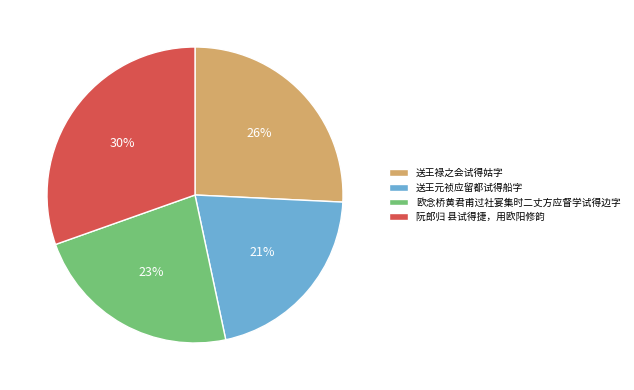

What is the ratio of the value at 欧念桥黄君甫过社宴集时二丈方应督学试得边字 to the value at 送王禄之会试得姑字?

0.9